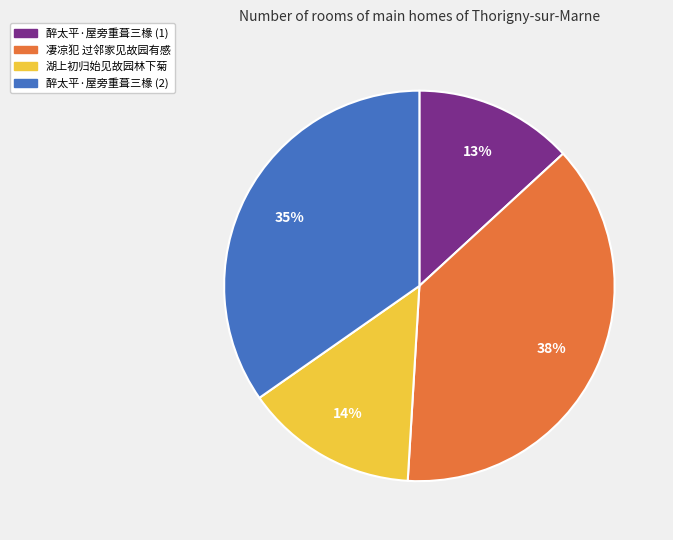

Does any single category account for the majority?

No